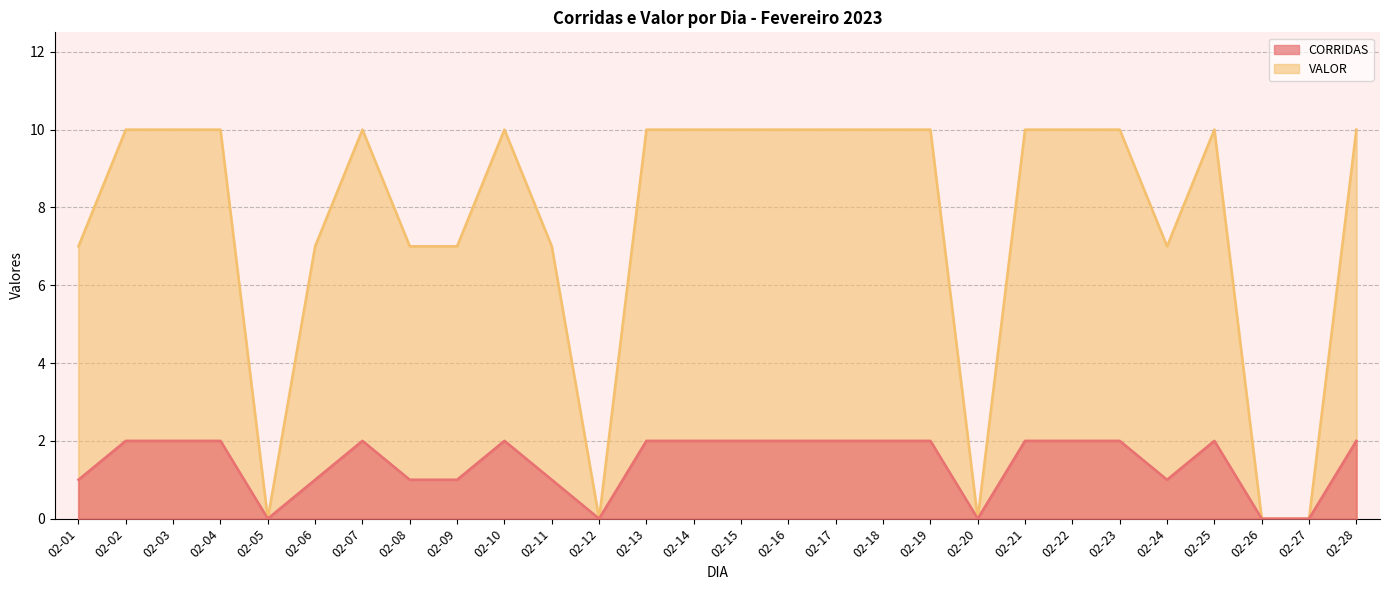

Rank the series by their average value, from lowest to highest.

CORRIDAS, VALOR